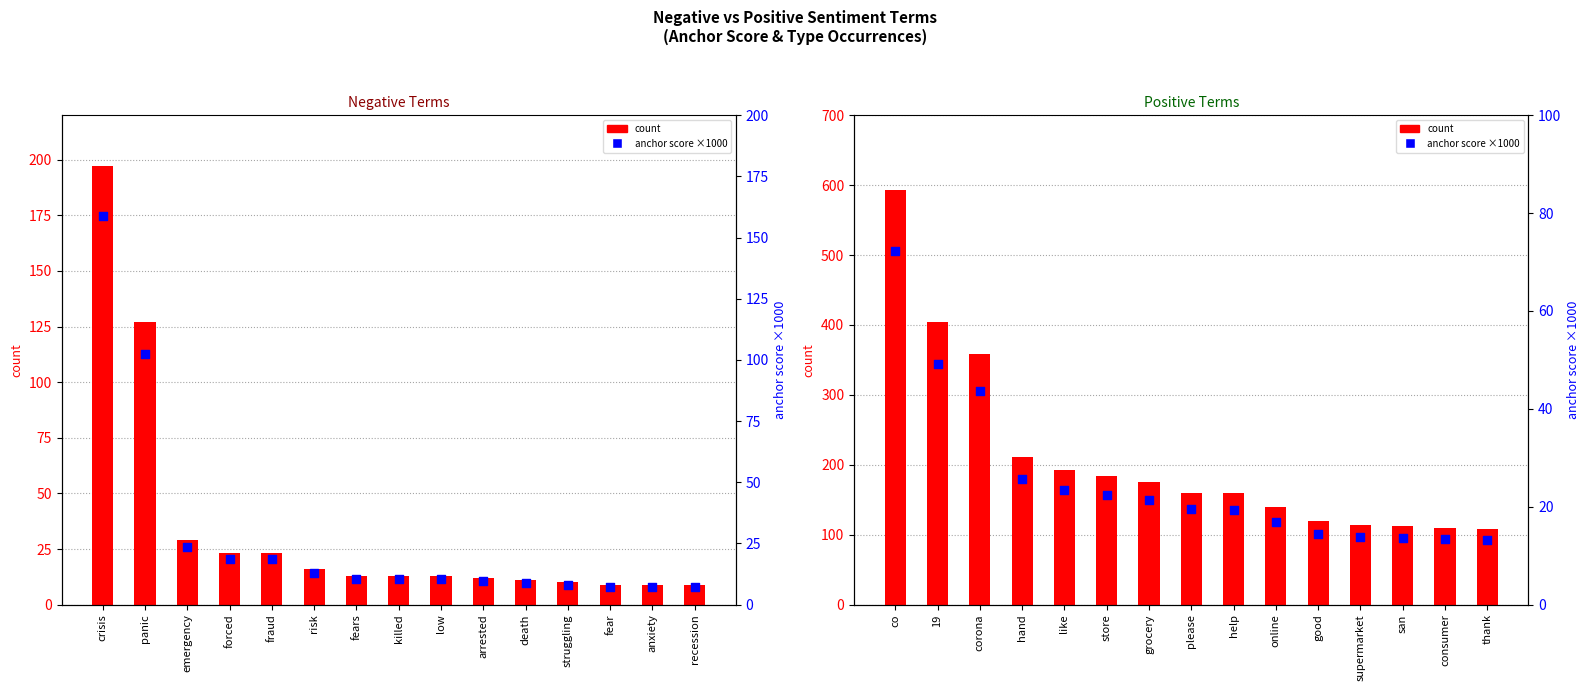

At which category is the sum across all series the highest?

co